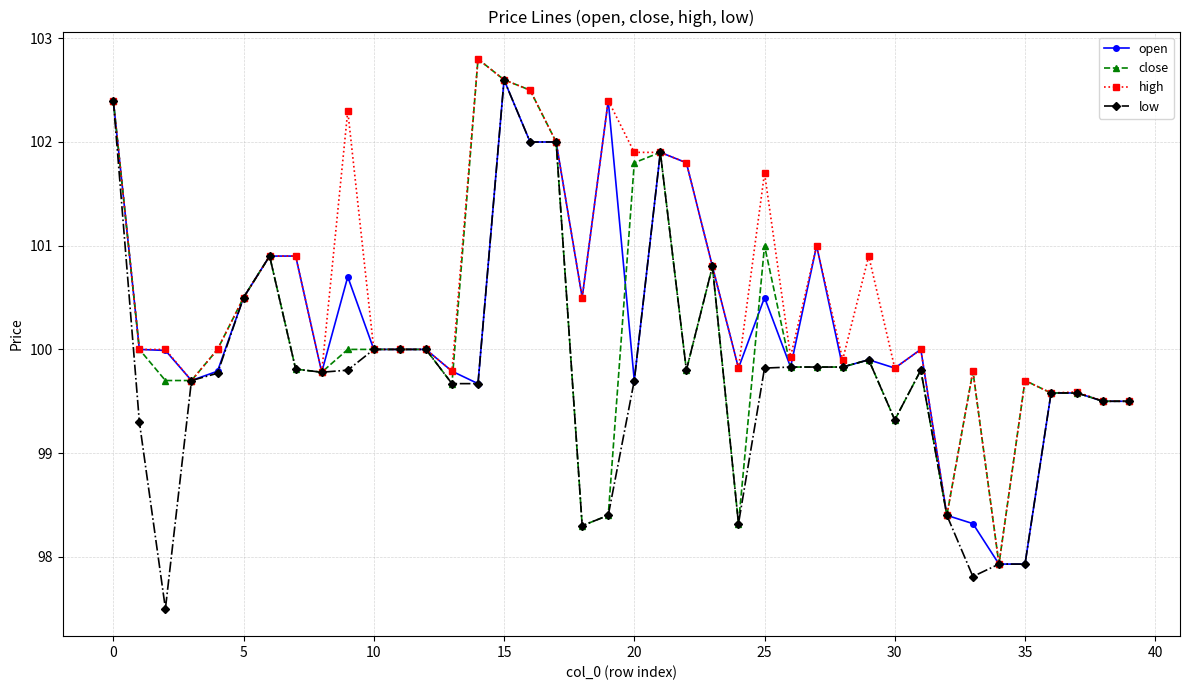

Which series has the largest total across all categories?

high